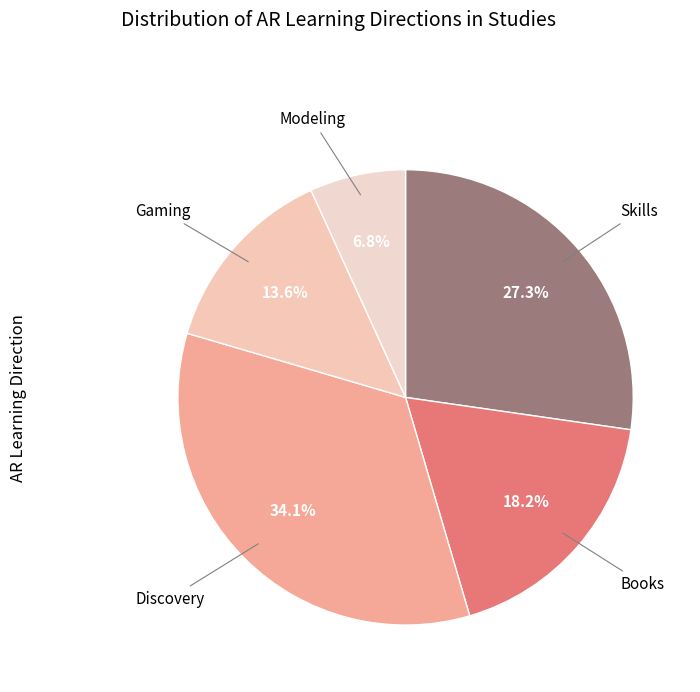

How many slices are in this pie chart?

5